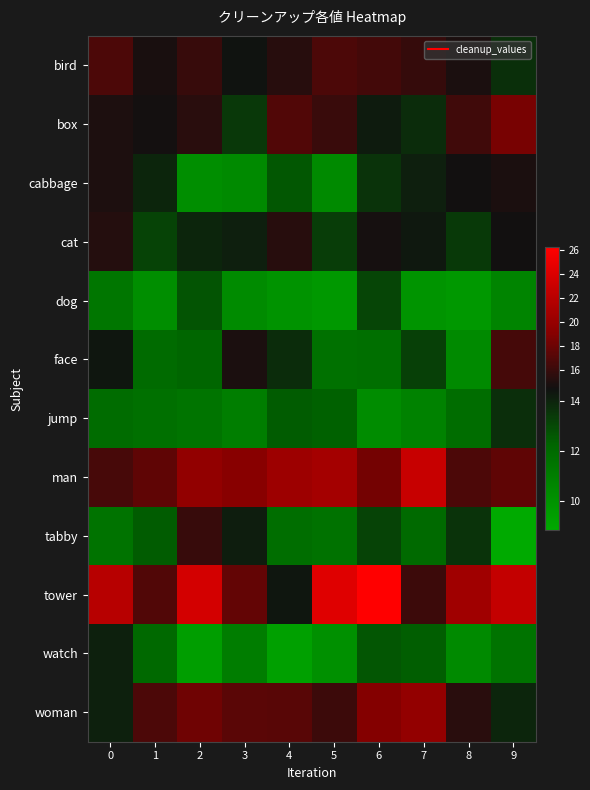

Between 5 and 2, which is larger?

5